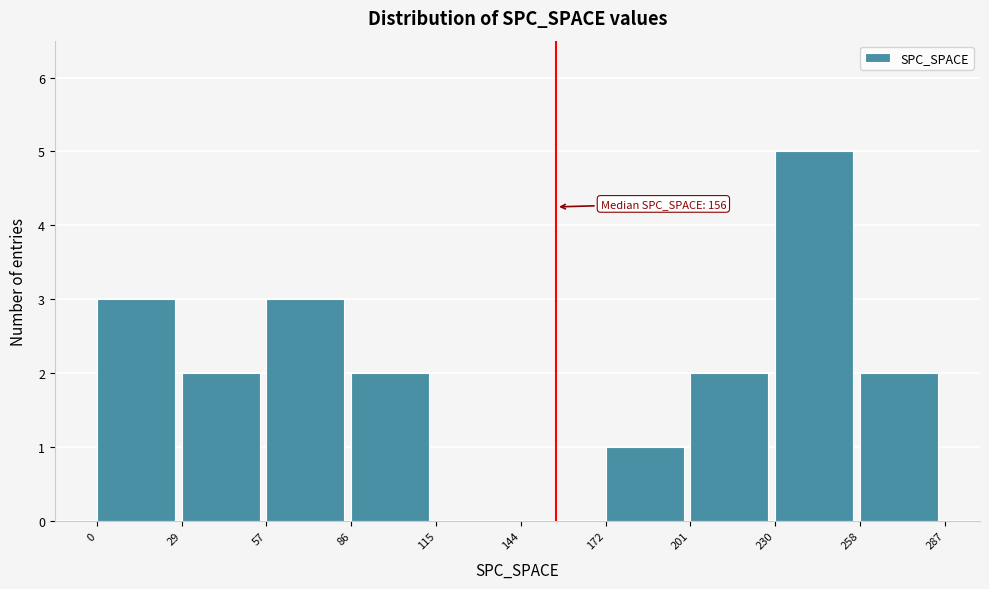

Over which range of the x-axis is the bar tallest?

230 to 258